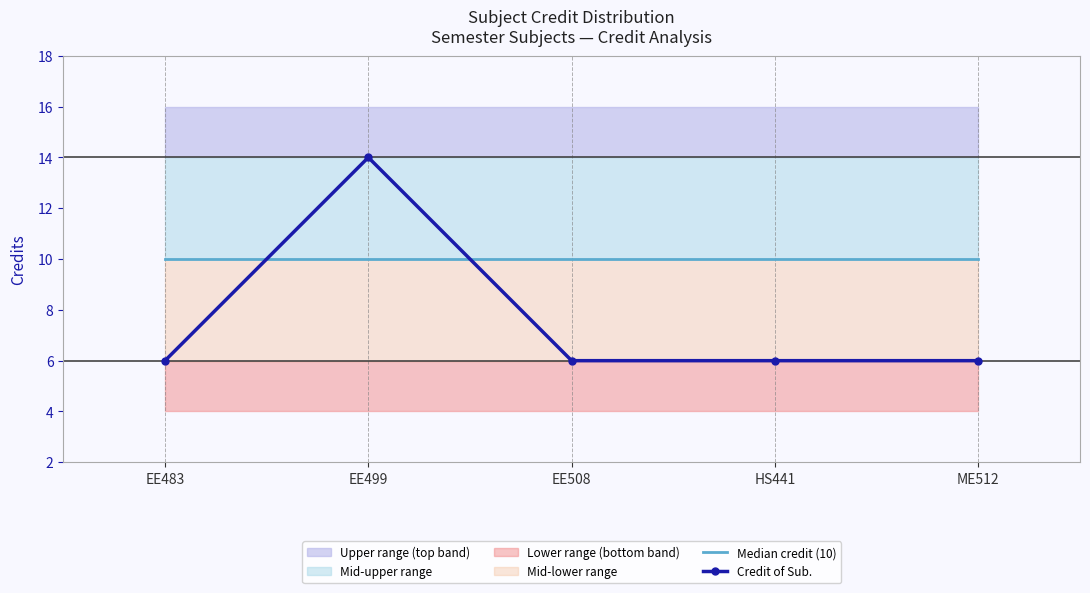

At which label does Credit of Sub. reach its peak?

EE499